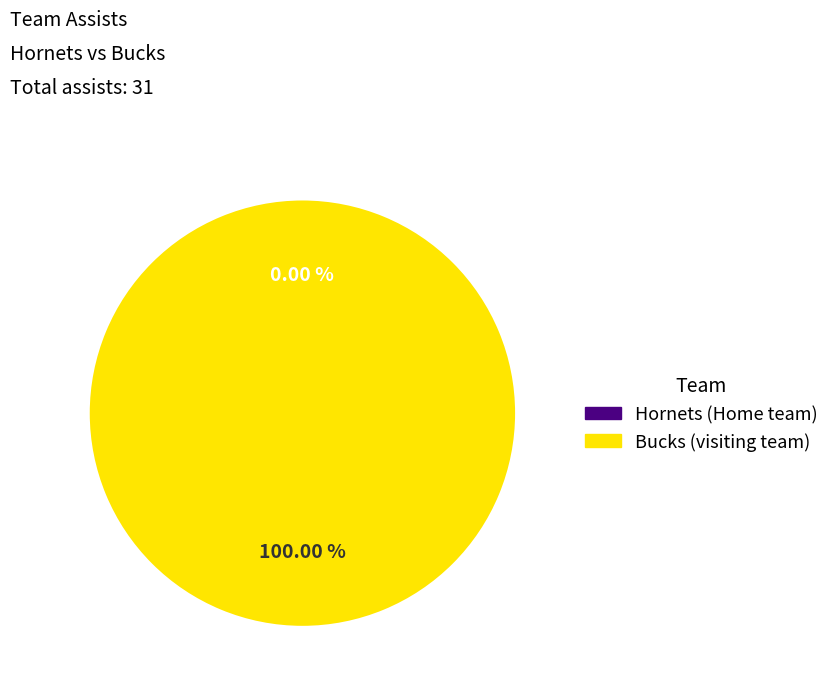

What is the change in value from Home team  to visiting team?

+31